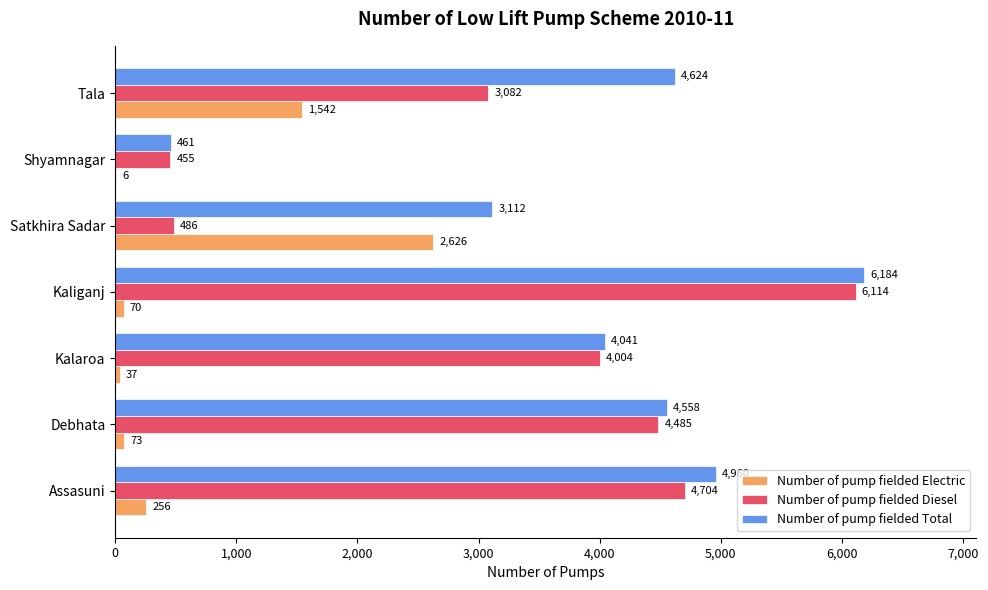

Which series has the largest total across all categories?

Number of pump fielded Total